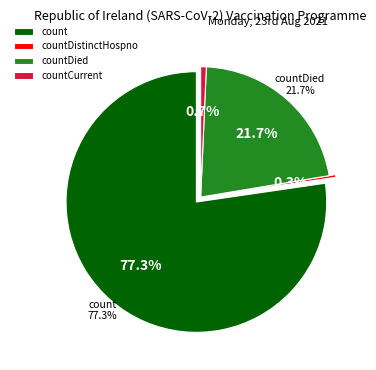

To the nearest percent, what portion does countDied represent?

22%